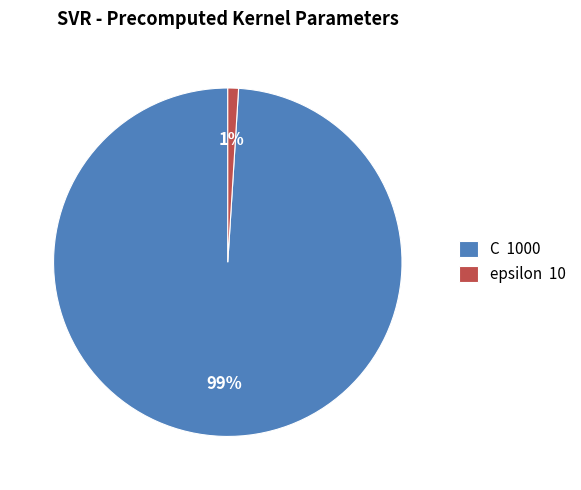

Between C 1000 and epsilon 10, which is larger?

C 1000